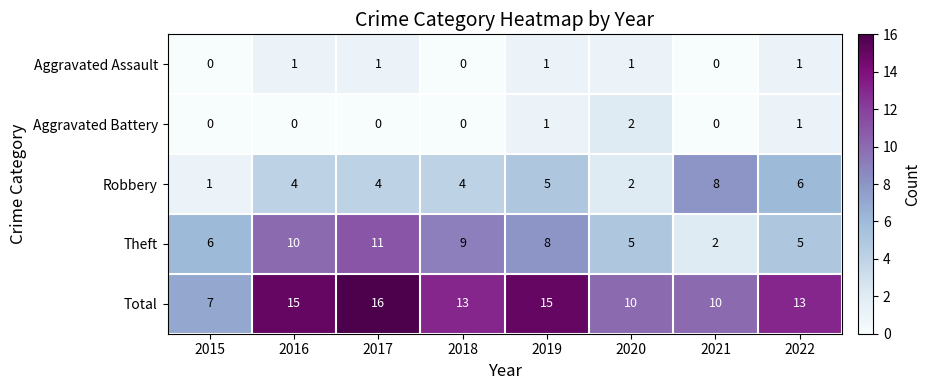

What is the sum of the Total values at 2021 and 2019?

25